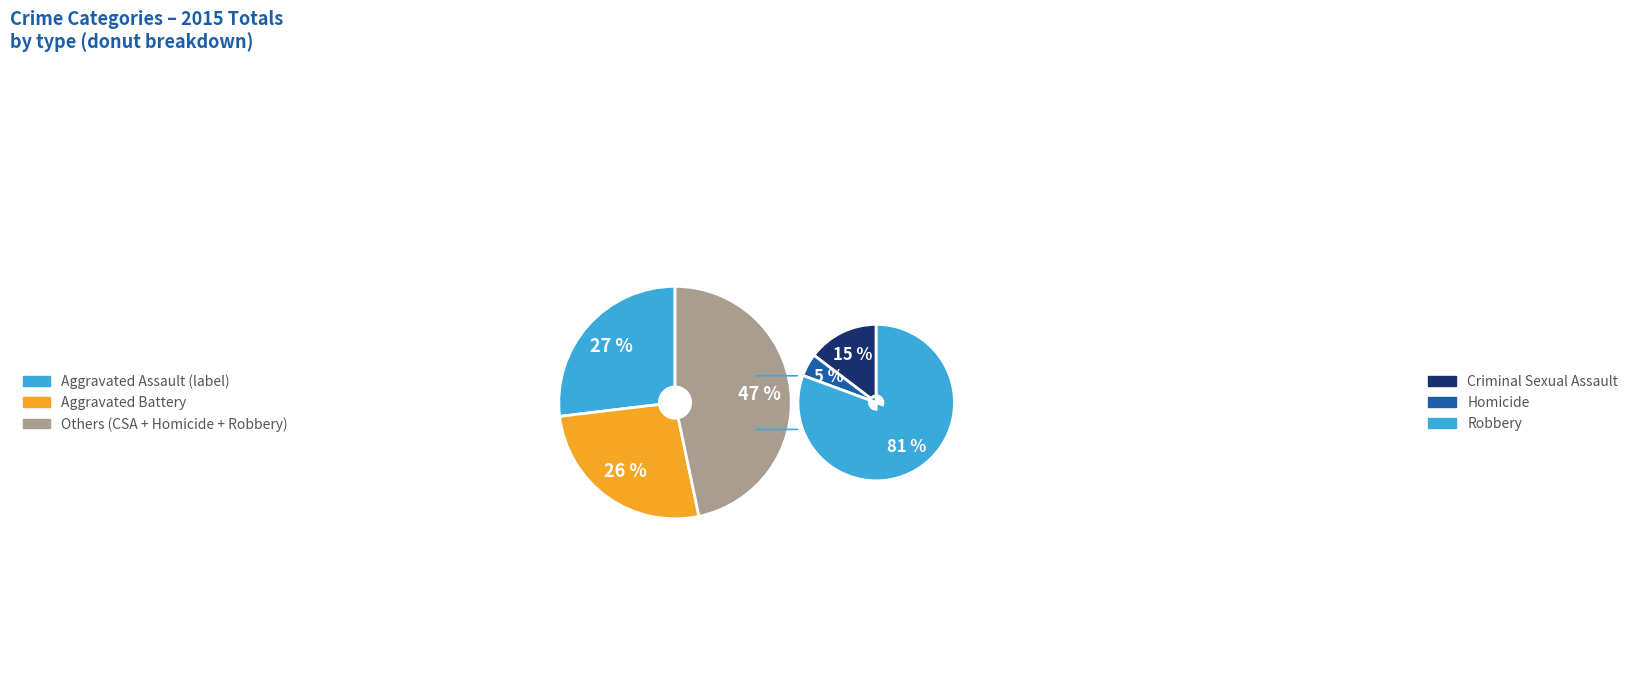

Is there a majority slice in this chart?

No